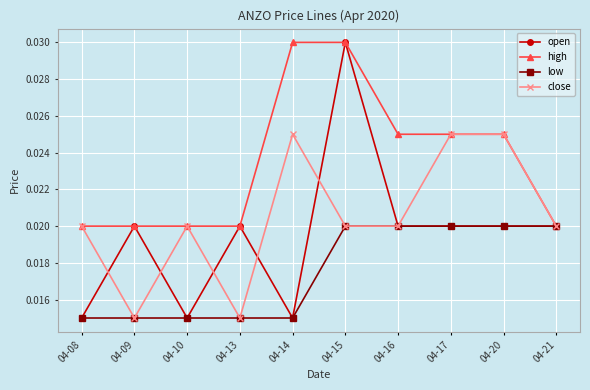

At which label does open reach its peak?

04-15